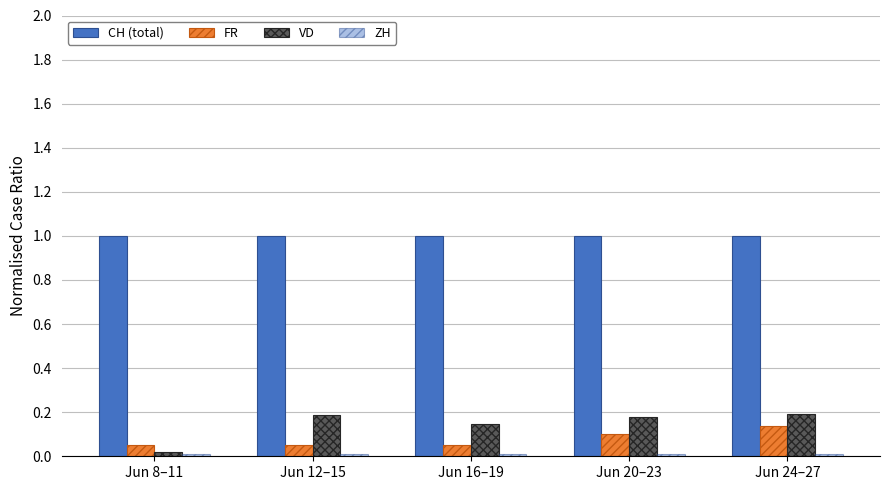

Reading right to left, what are all the values shown in this chart?

CH (total): 1.0	1.0	1.0	1.0	1.0
FR: 0.1	0.1	0.1	0.1	0.1
VD: 0.2	0.2	0.1	0.2	0.0
ZH: 0.0	0.0	0.0	0.0	0.0